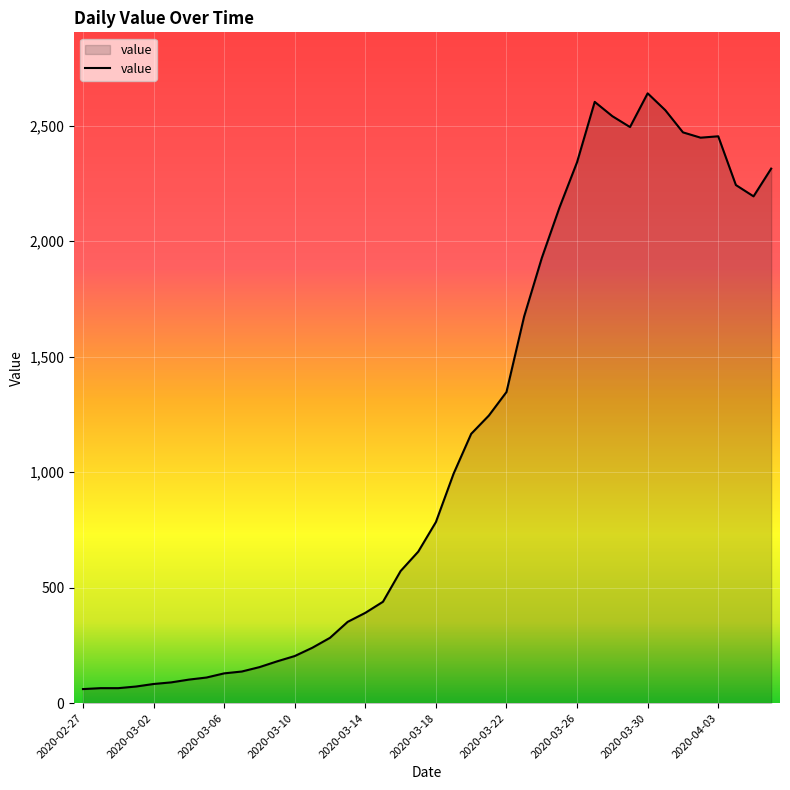

What is the maximum value shown in the chart?

2640